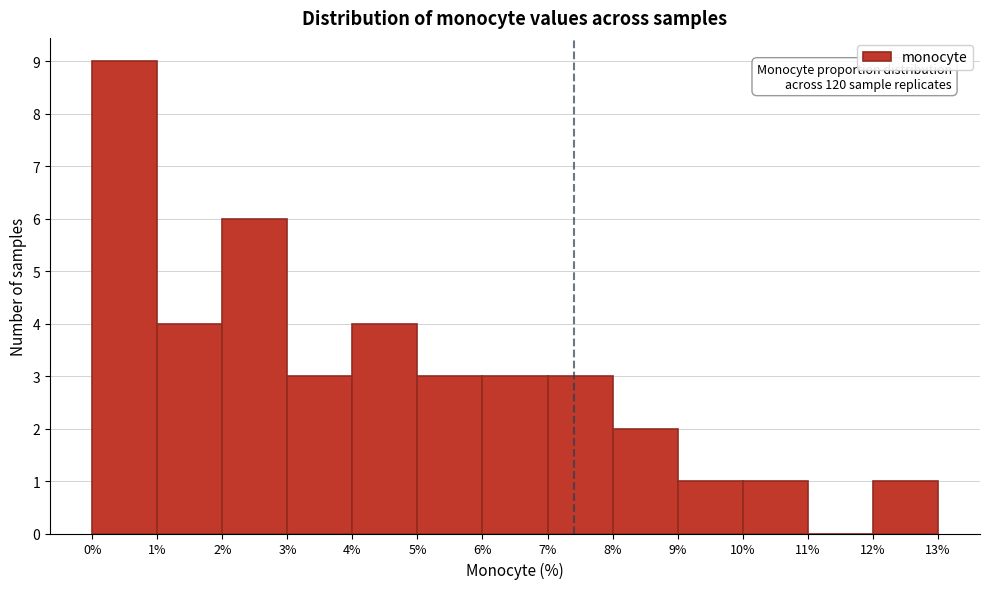

Which range on the x-axis has the tallest bar?

0% to 1%